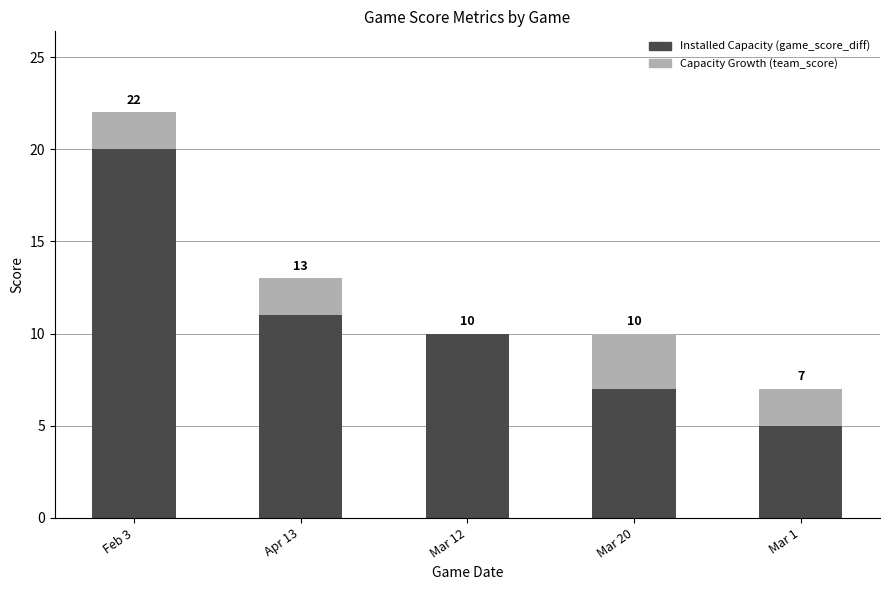

What value does the Installed Capacity (game_score_diff) series have at Feb 3, to the nearest 5?

20